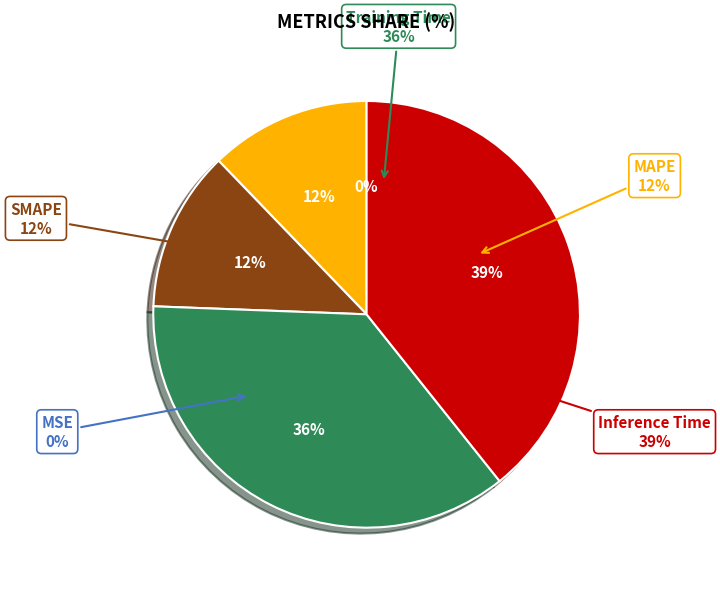

To the nearest percent, what percentage of the pie is Inference Time?

39%